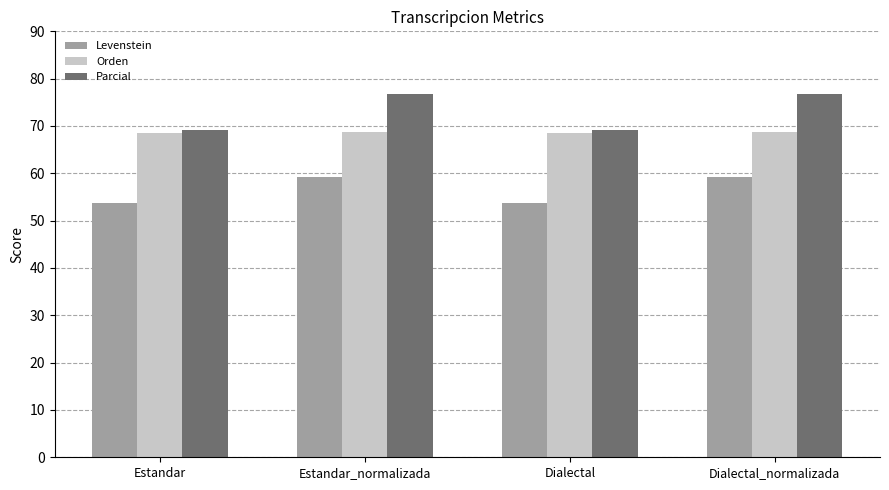

List the series in order of their overall mean, highest first.

Parcial, Orden, Levenstein